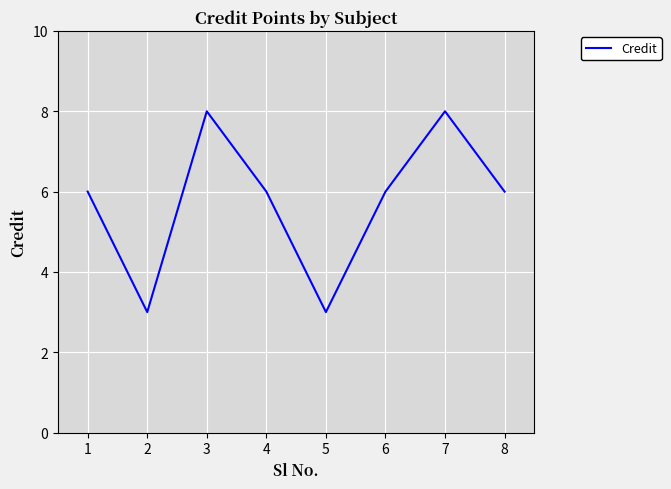

Reading left to right, what are all the values shown in this chart?

6	3	8	6	3	6	8	6